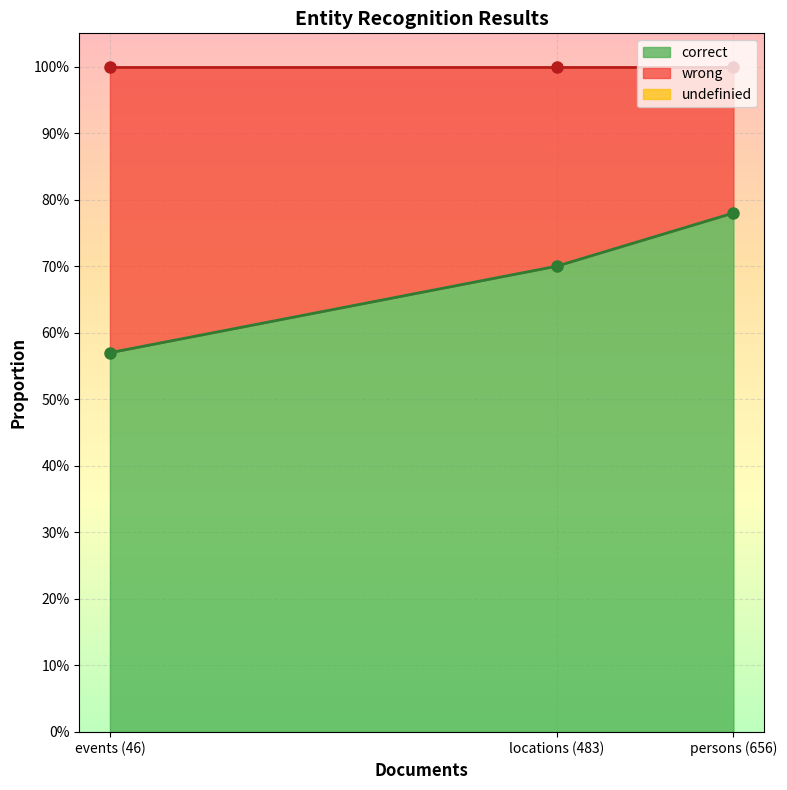

Which series changed the most between persons (656) and events (46)?

correct